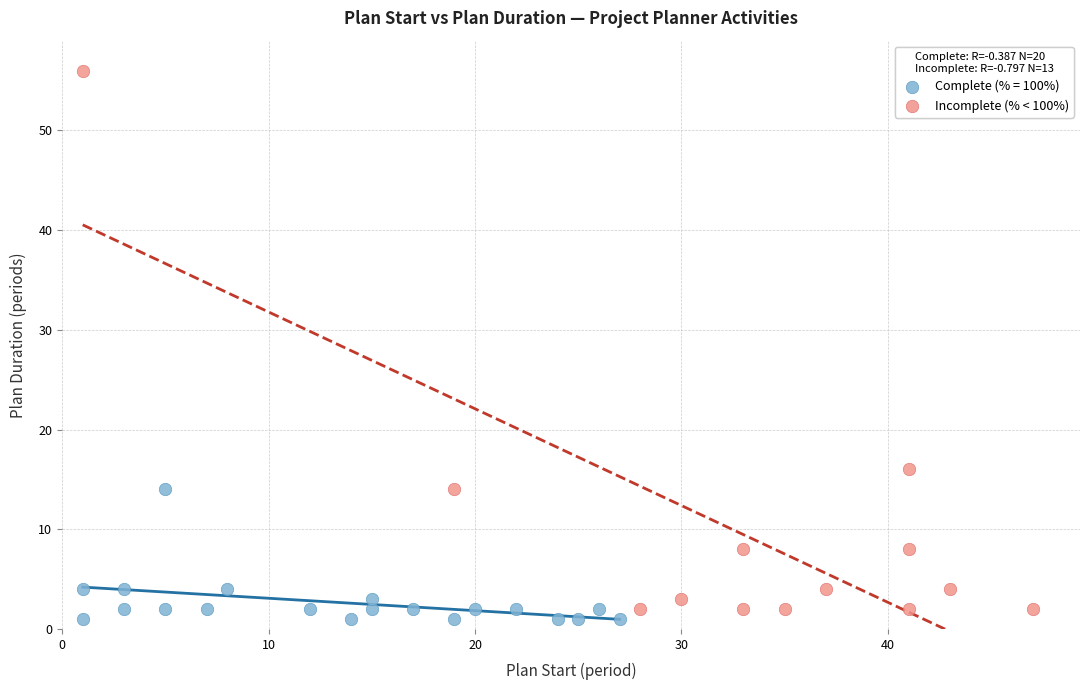

Which series has the largest Y range (max minus min)?

Incomplete (% < 100%)